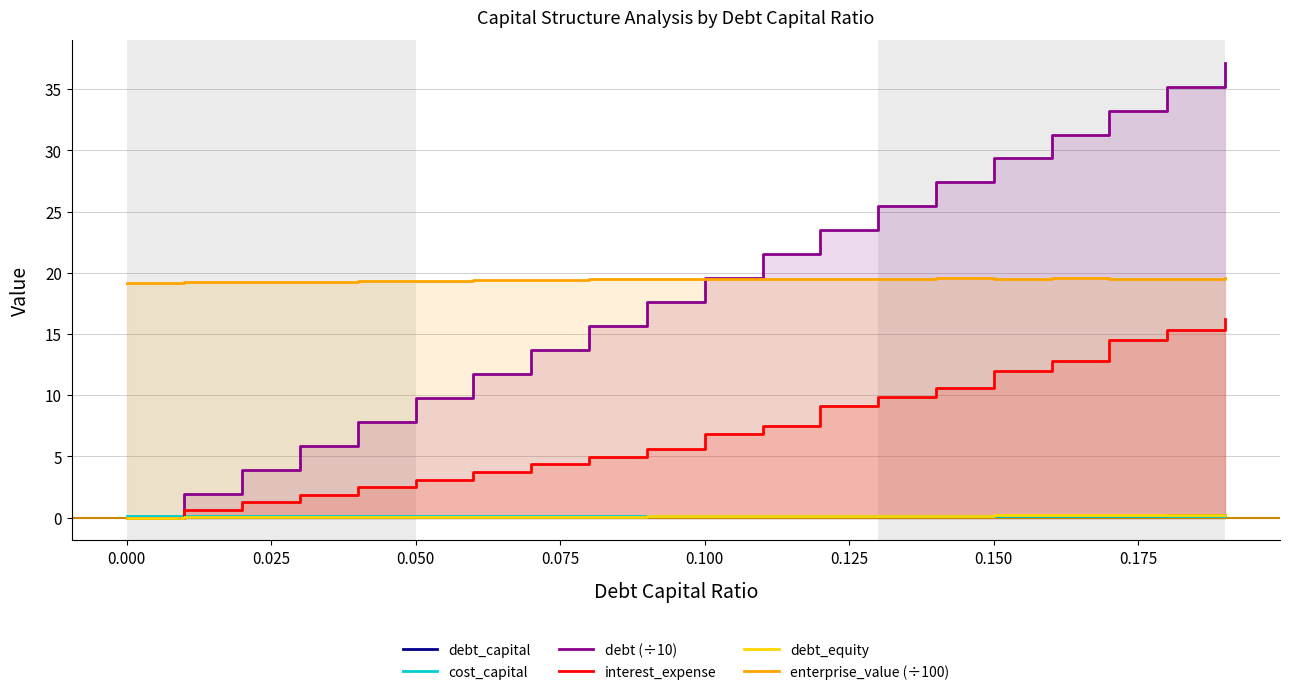

What is the highest value of the debt_equity series?

0.2